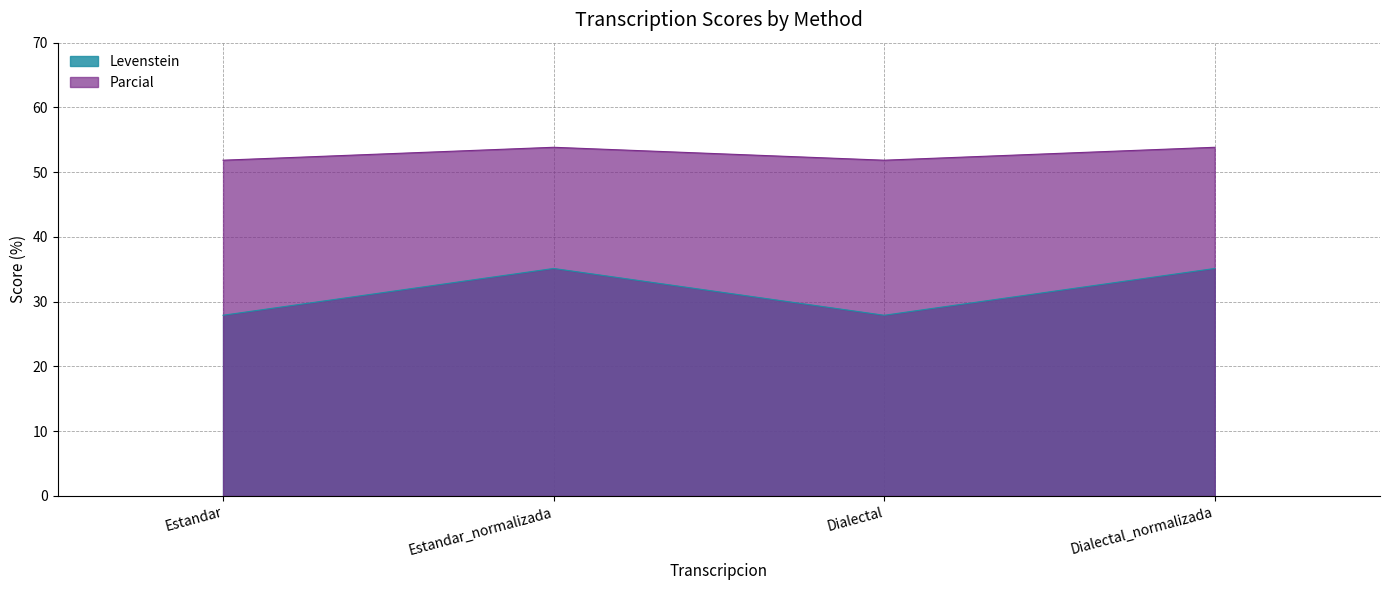

How many lines are shown in the chart?

2